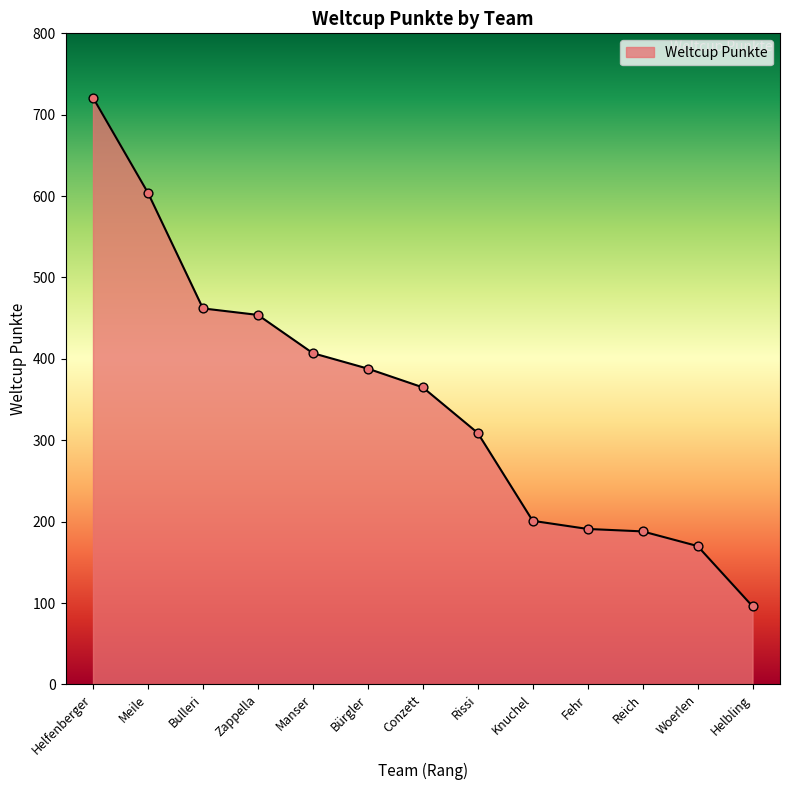

What is the change in value from Helfenberger to Rissi?

-412